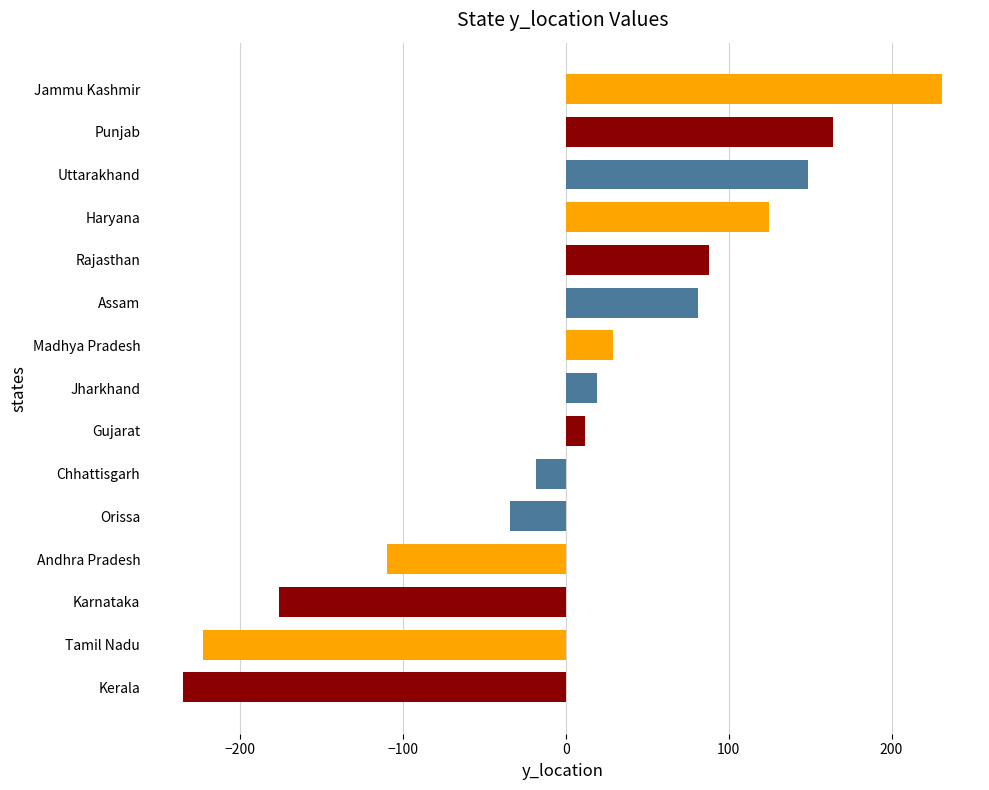

What is the greatest value displayed?

231